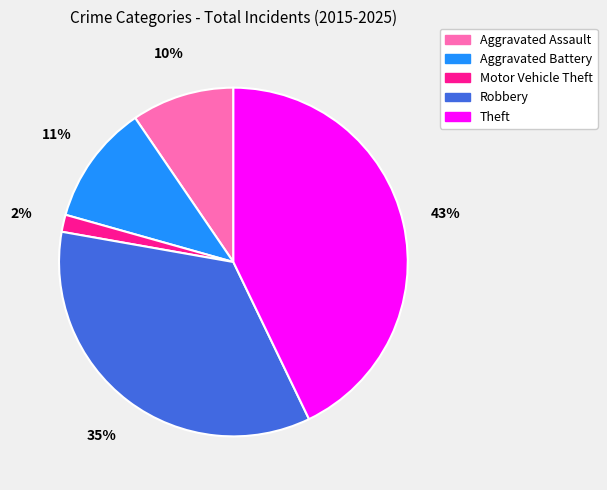

How many slices are in this pie chart?

5